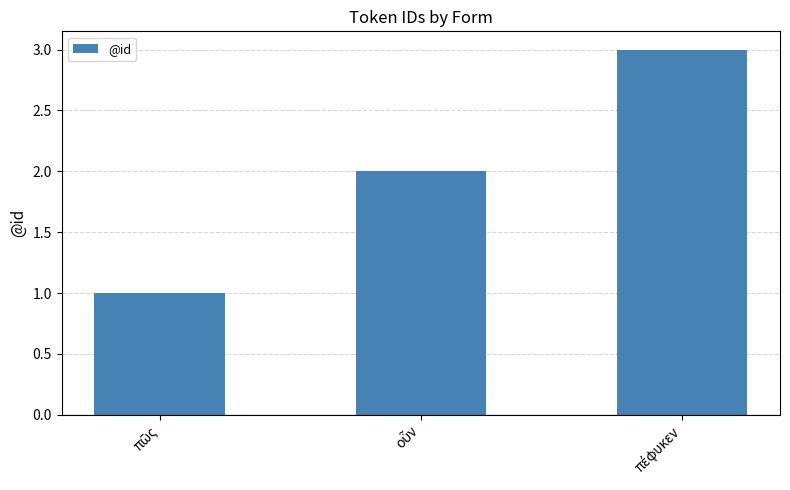

How many data points does each series have?

3